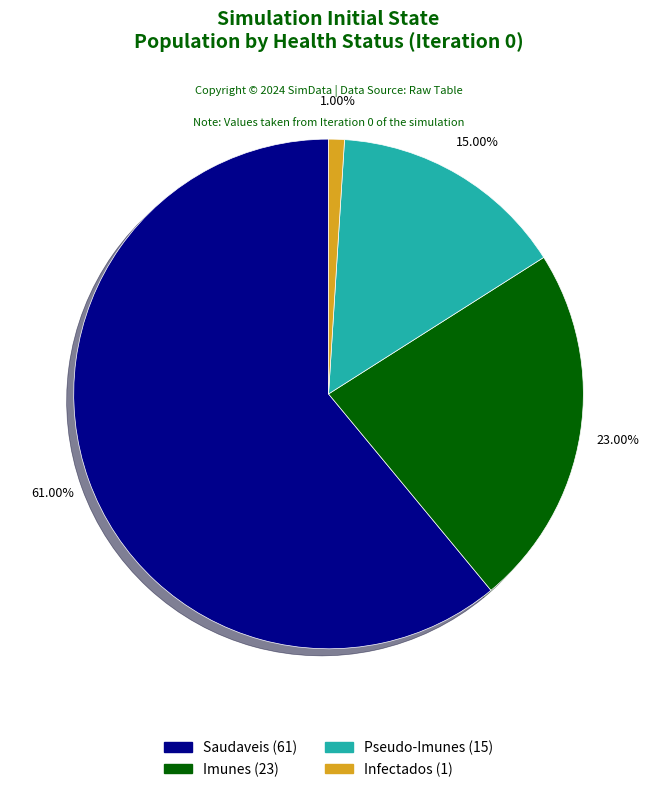

Is there any slice that represents more than half of the pie?

Yes